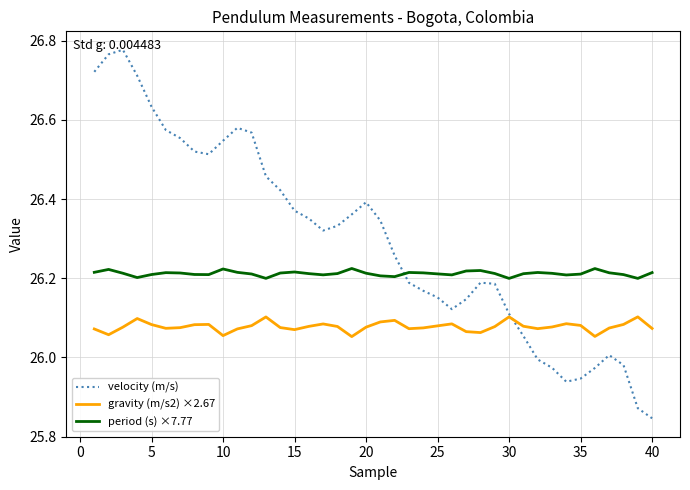

List the series in order of their peak value, highest first.

velocity (m/s), period (s) ×7.77, gravity (m/s2) ×2.67